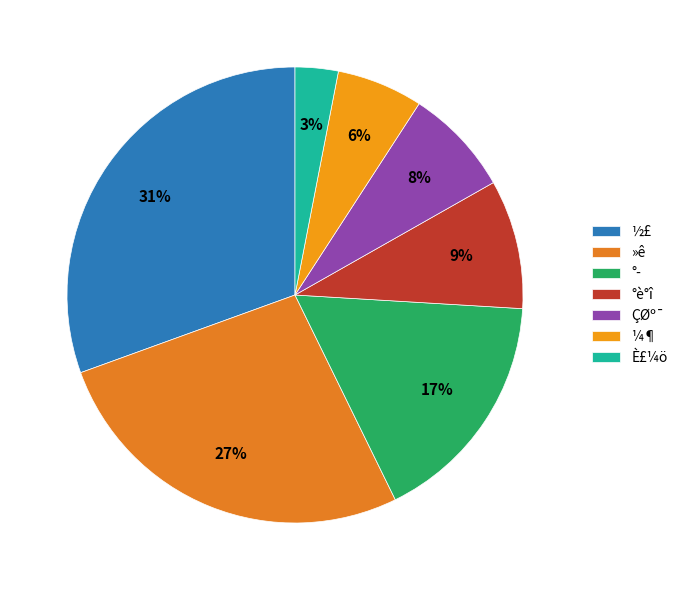

Is there any slice that represents more than half of the pie?

No